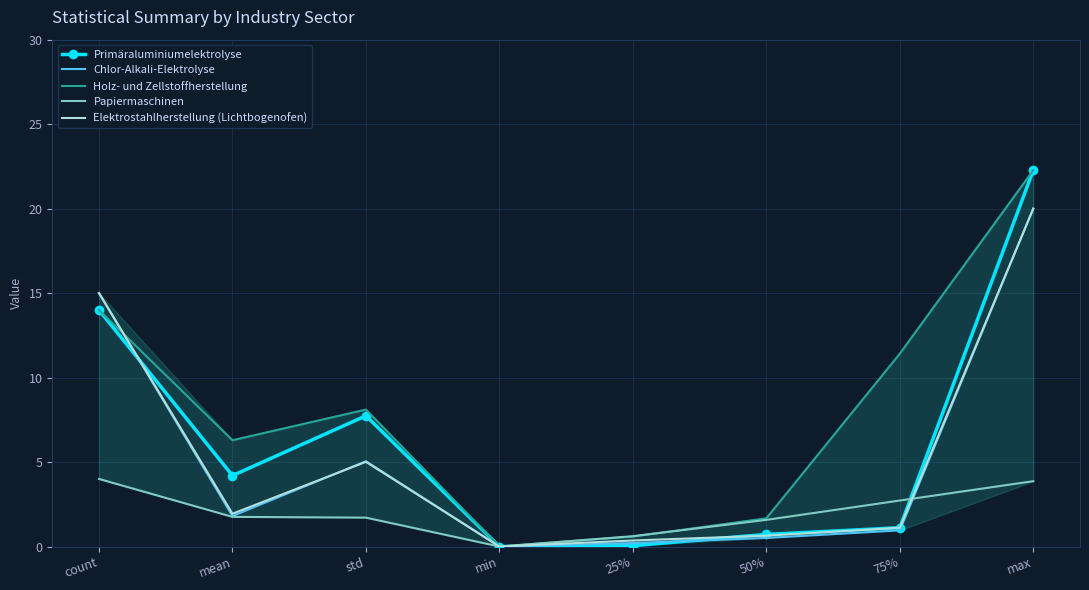

Rank the categories by Holz- und Zellstoffherstellung value from lowest to highest.

min, 25%, 50%, mean, std, 75%, count, max